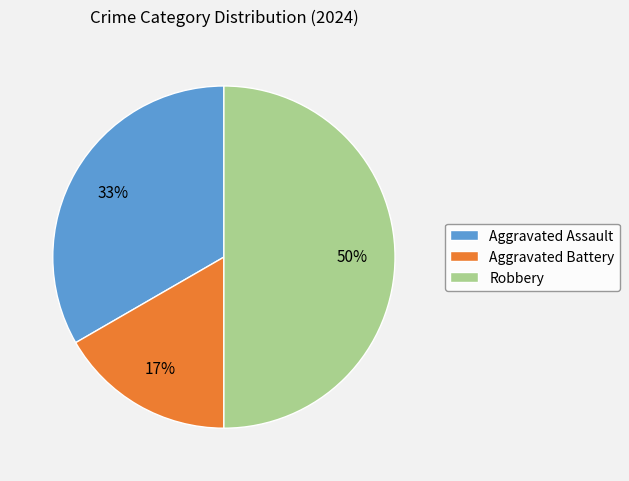

True or false: Aggravated Battery accounts for 5% of the total.

False